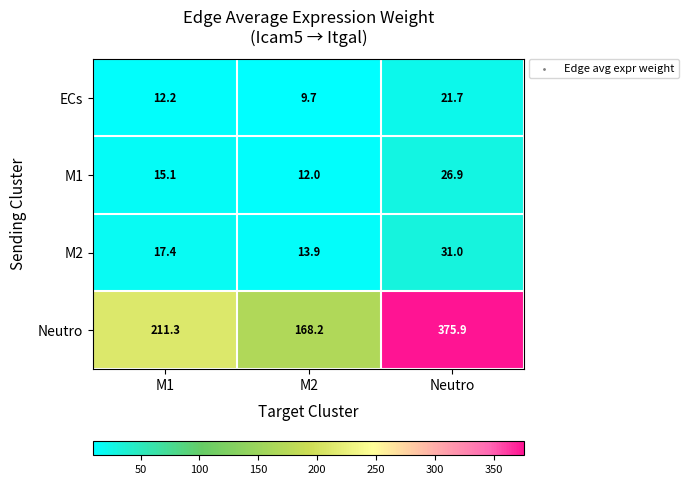

What is the maximum value shown in the chart?

375.9